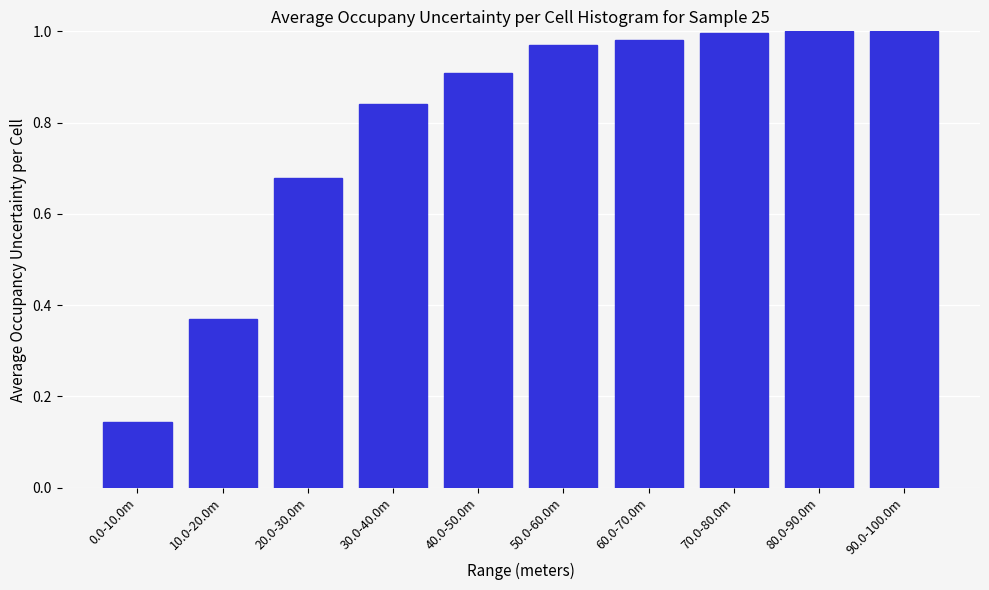

What position from the right is 70.0-80.0m?

3